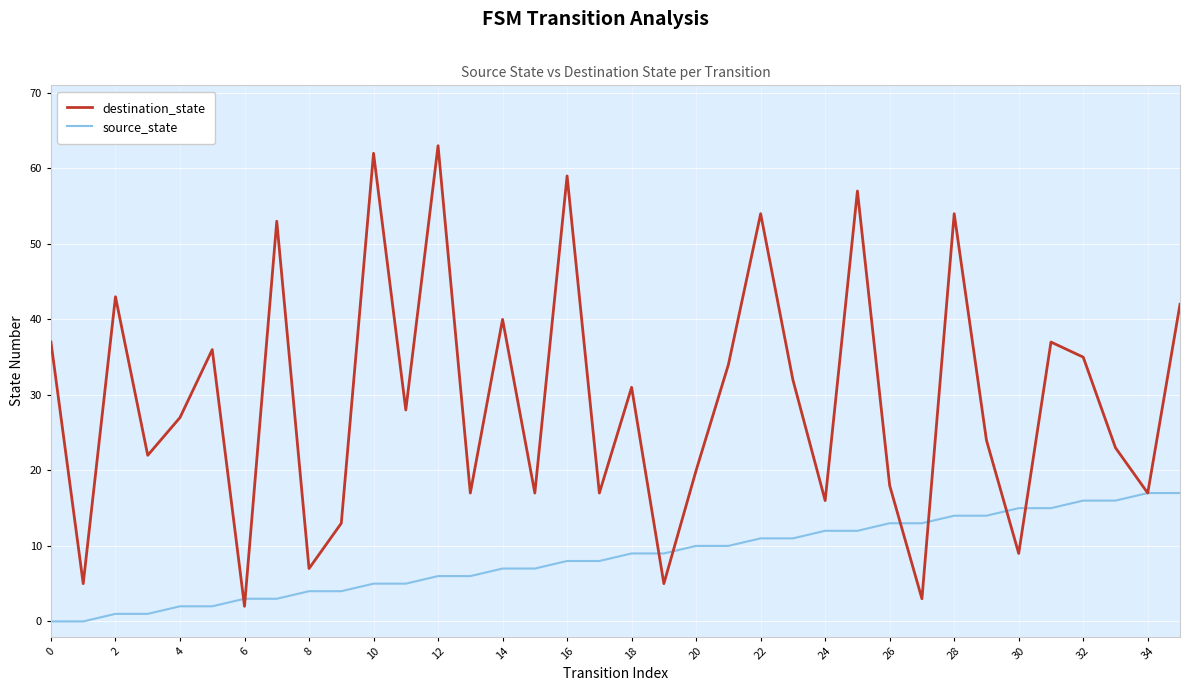

Which series has the widest spread of values?

destination_state